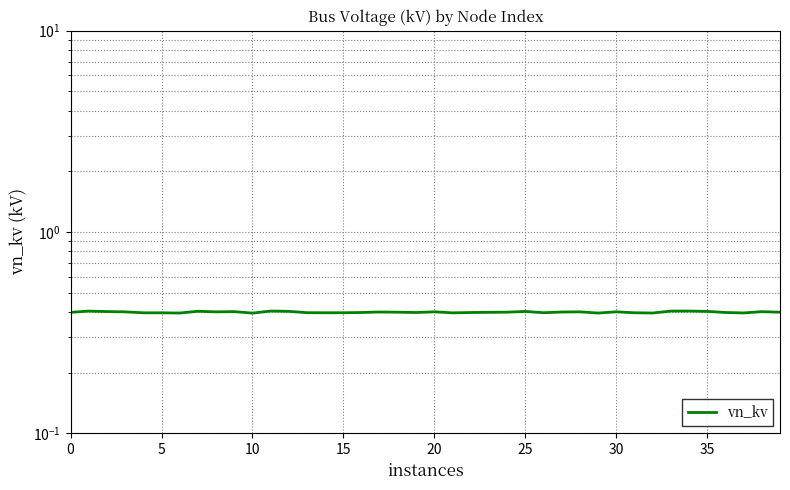

What is the minimum value shown in the chart?

0.4